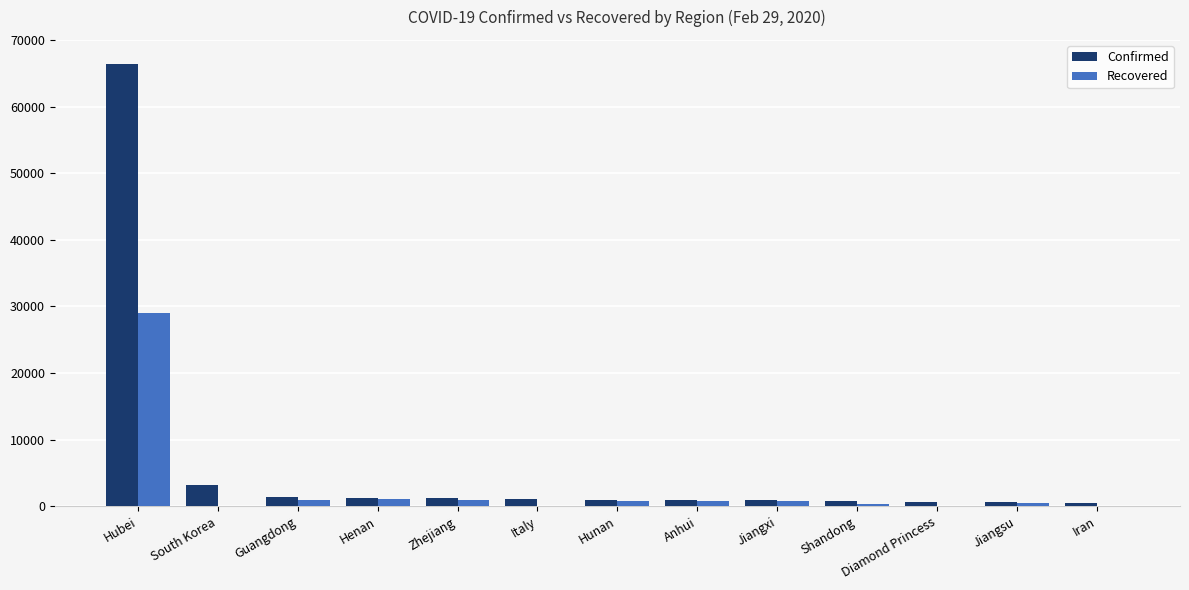

Which category has the highest value in the Confirmed series?

Hubei